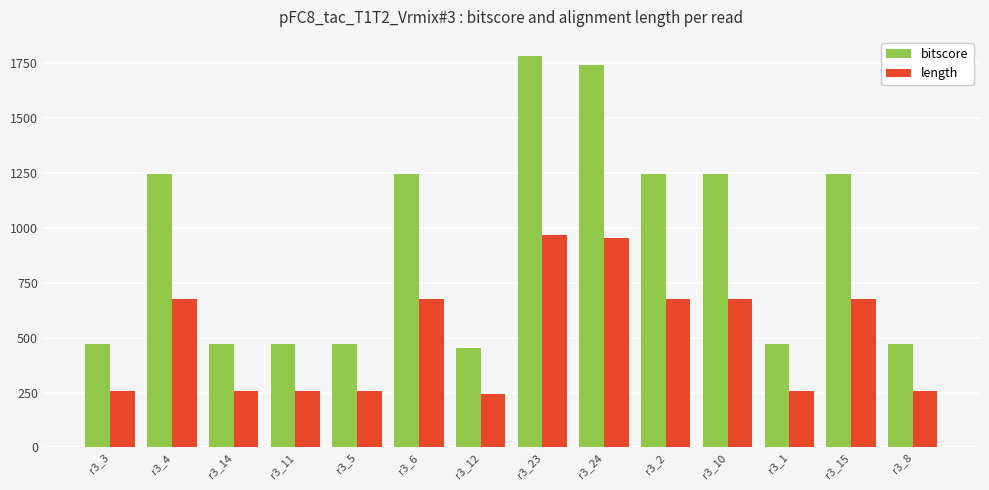

What is the maximum value shown in the chart?

1781